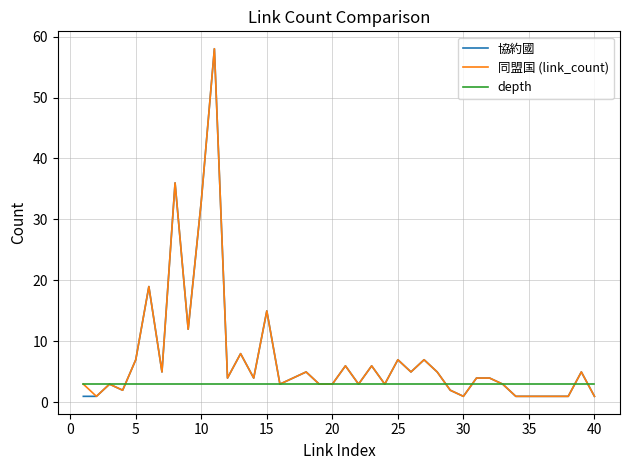

What is the maximum value for depth?

3